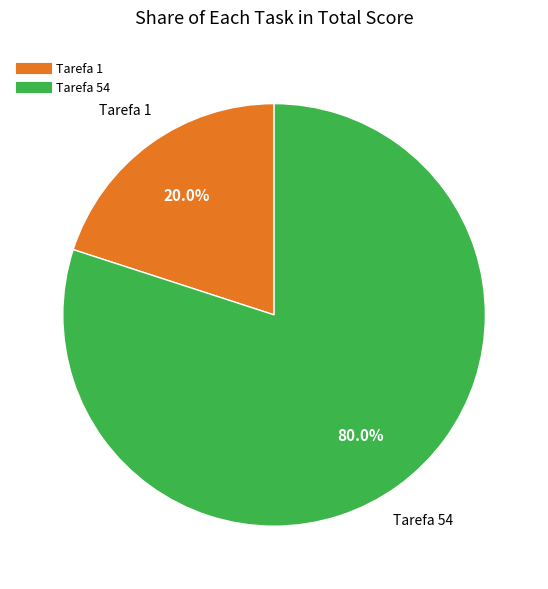

Is there a majority slice in this chart?

Yes